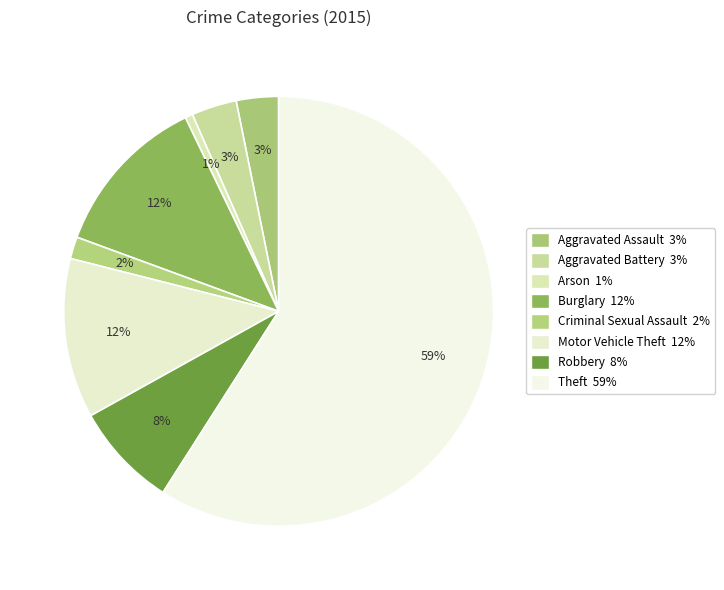

What percentage do Burglary and Motor Vehicle Theft together represent?

24.3%